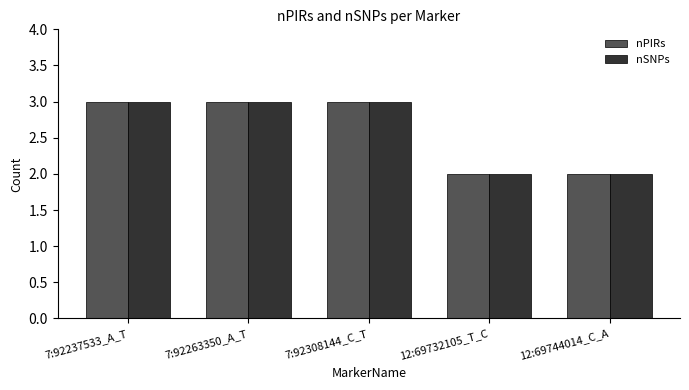

Is the value of nPIRs at 7:92308144_C_T greater than the value of nSNPs at 12:69732105_T_C?

Yes